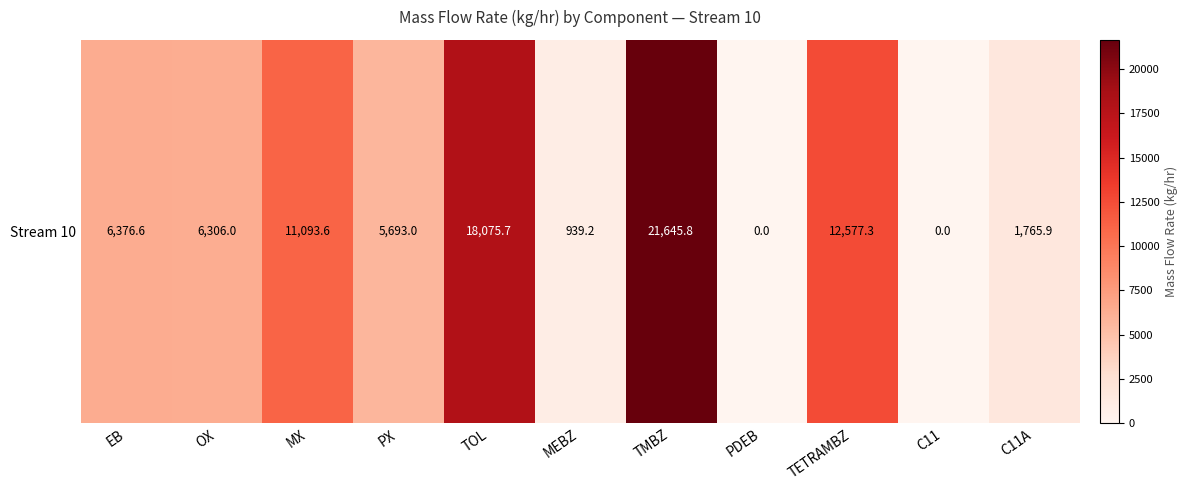

Which label corresponds to the smallest value in the chart?

PDEB